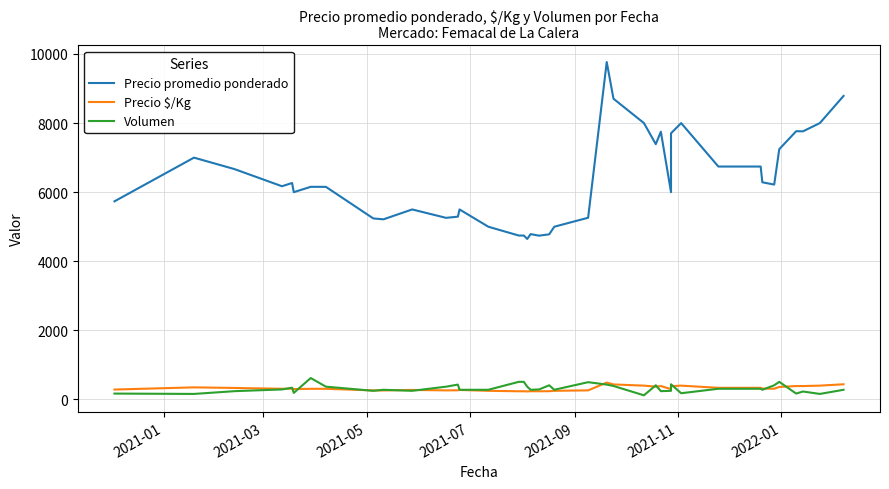

What are all the series names shown in the legend?

Precio promedio ponderado, Precio $/Kg, Volumen